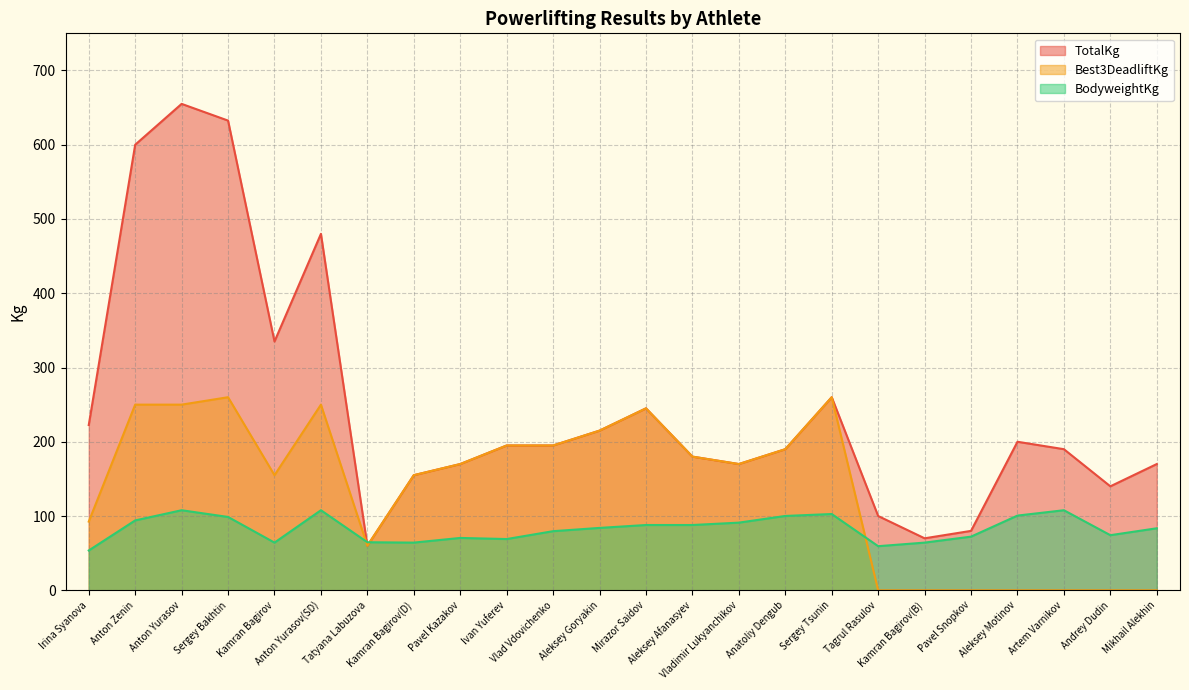

Where is the first local minimum for TotalKg?

Kamran Bagirov